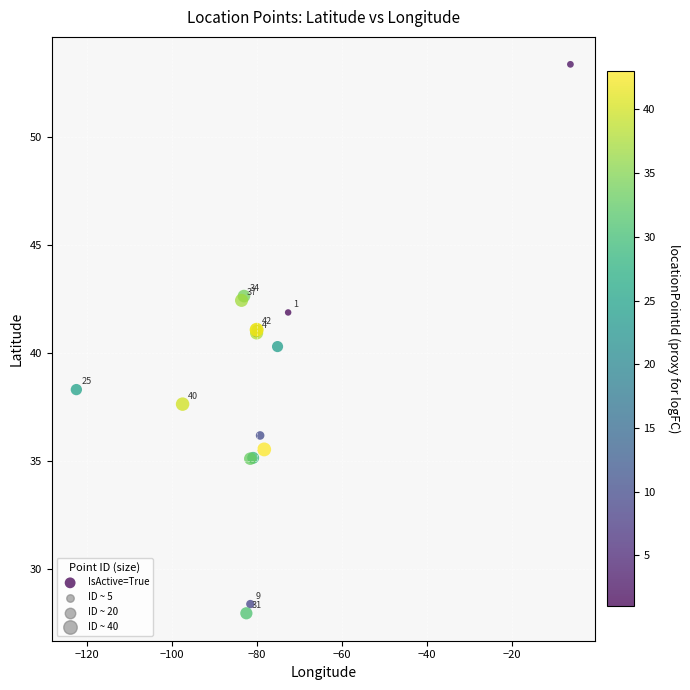

What Y value in the scatter plot is closest to 40?

40.3